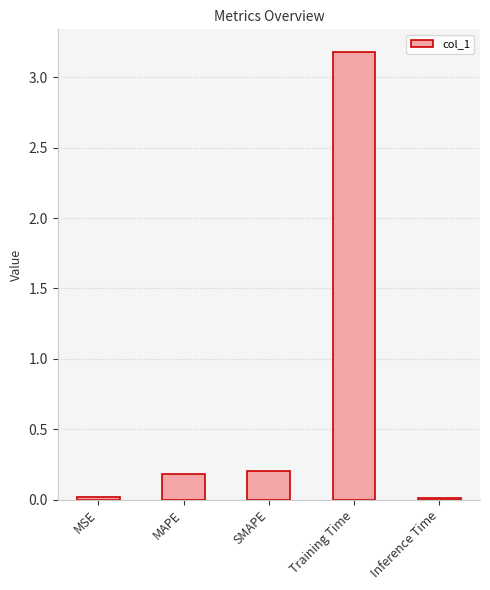

What is the difference between the maximum and minimum values?

3.2